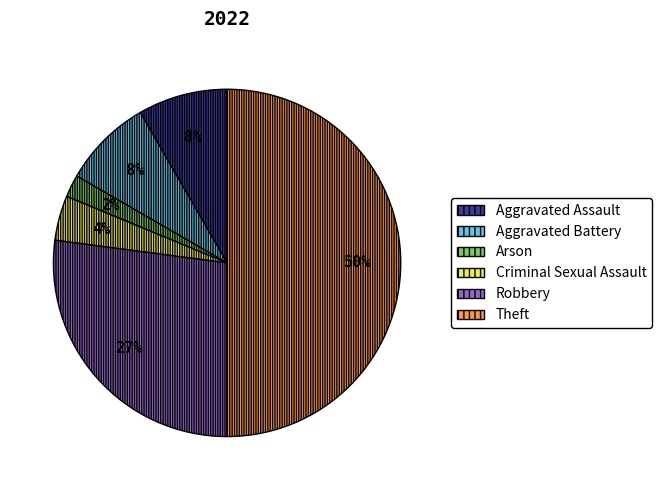

Does Criminal Sexual Assault represent more than half of the total?

No